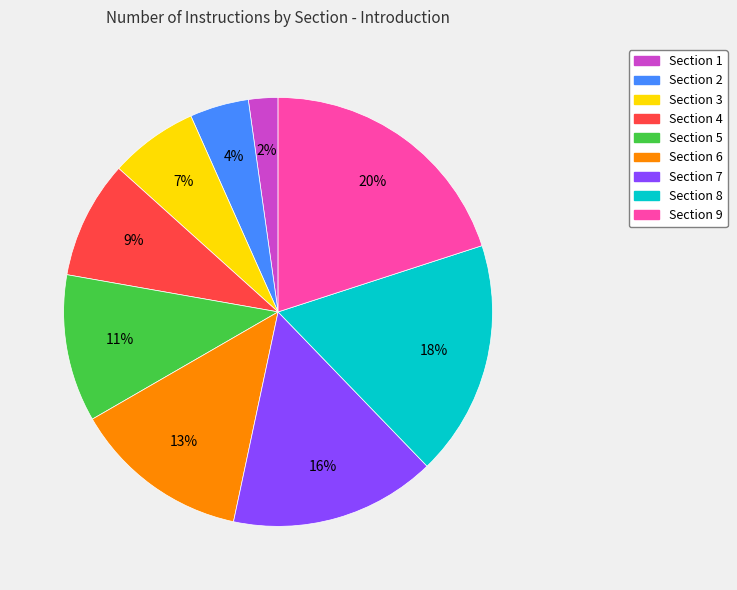

What percentage is the Section 9 slice, to the nearest percent?

20%